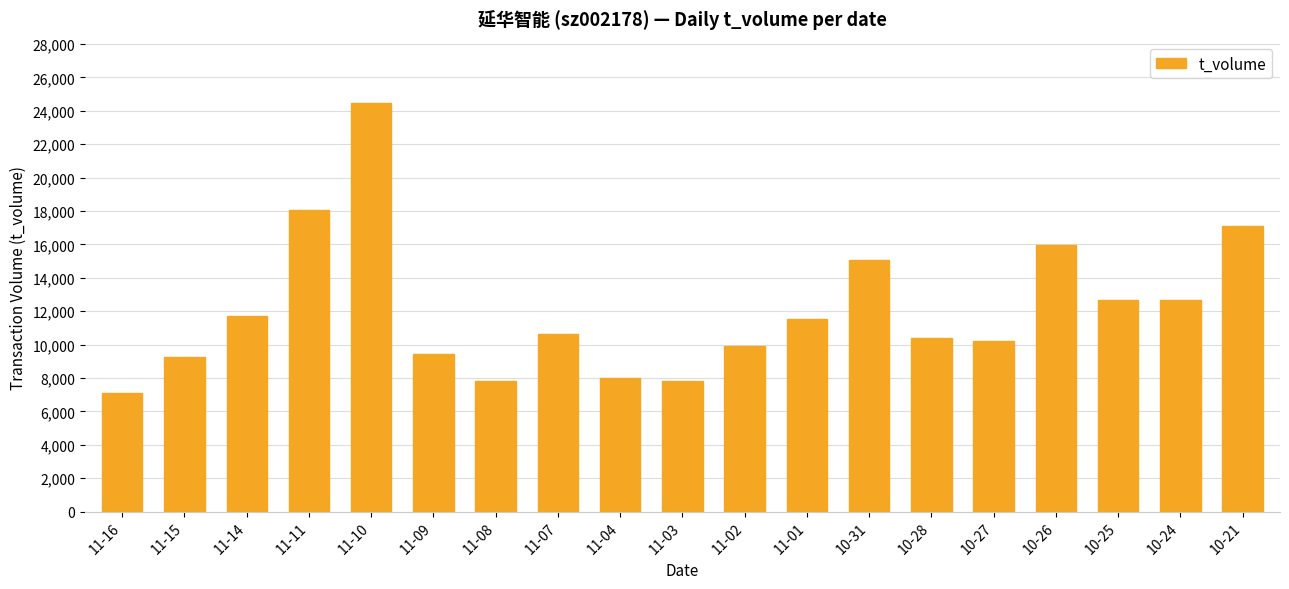

What is the label of the 1st bar from the right?

10-21